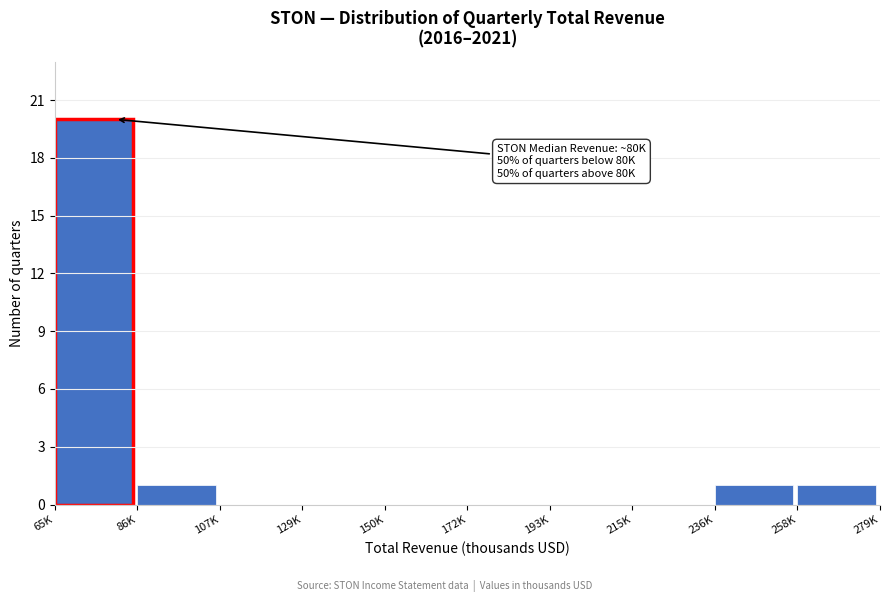

Reading left to right, transcribe all the data shown in this chart.

65K=20	86K=1	107K=0	129K=0	150K=0	172K=0	193K=0	215K=0	236K=1	258K=1